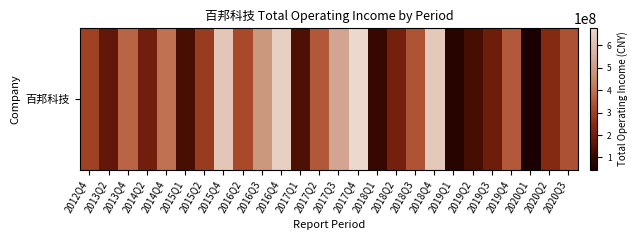

What value does the data have at 2018Q4?

630556651.2